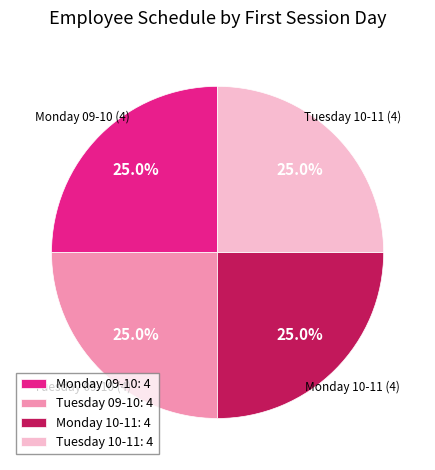

What is the ratio of the value at Tuesday 09-10: 4 to the value at Monday 09-10: 4?

1.0